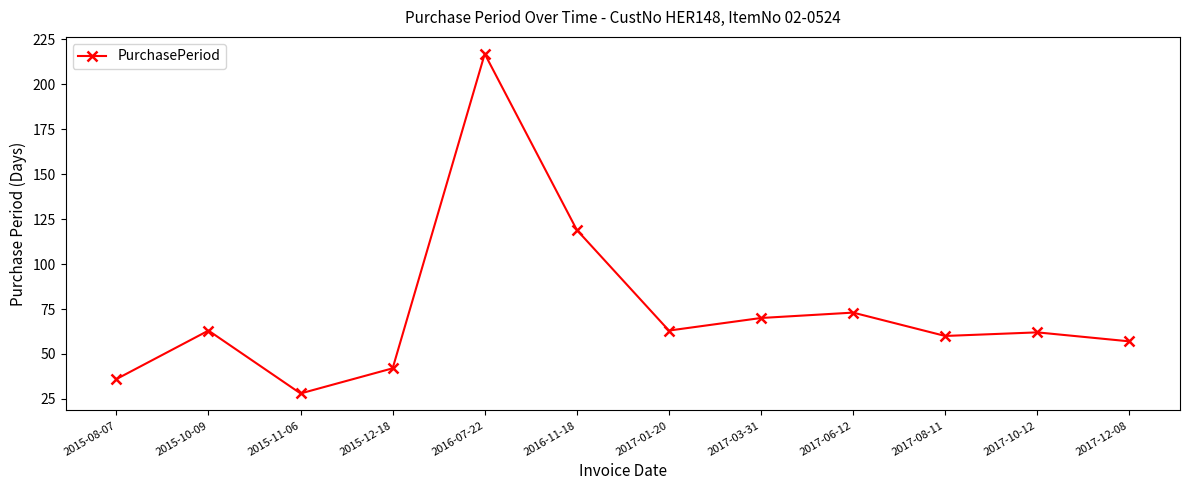

What position from the right is 2015-12-18?

9